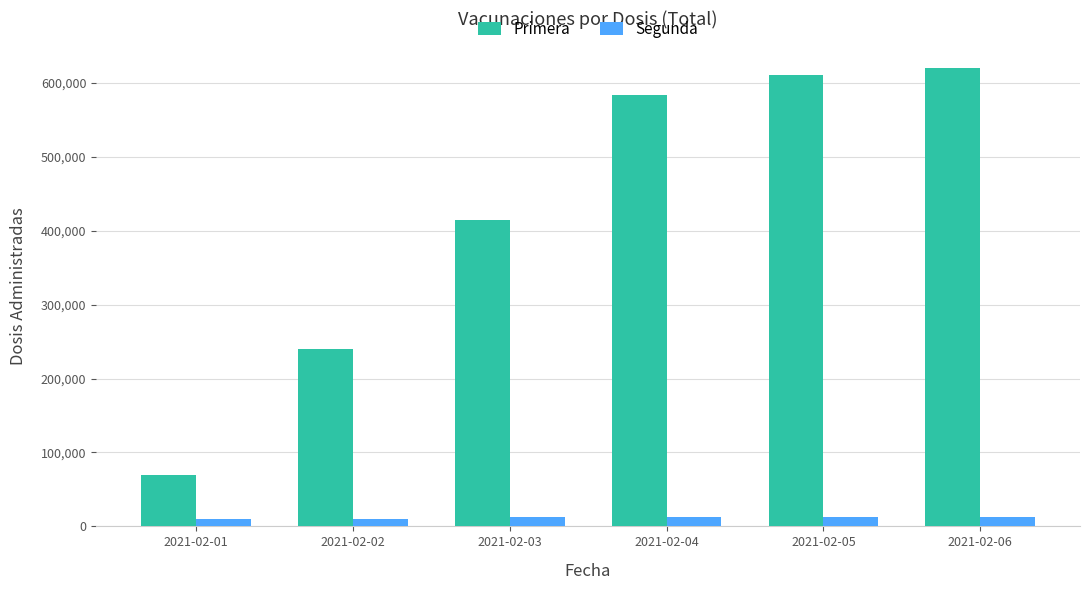

What is the smallest value displayed?

10411